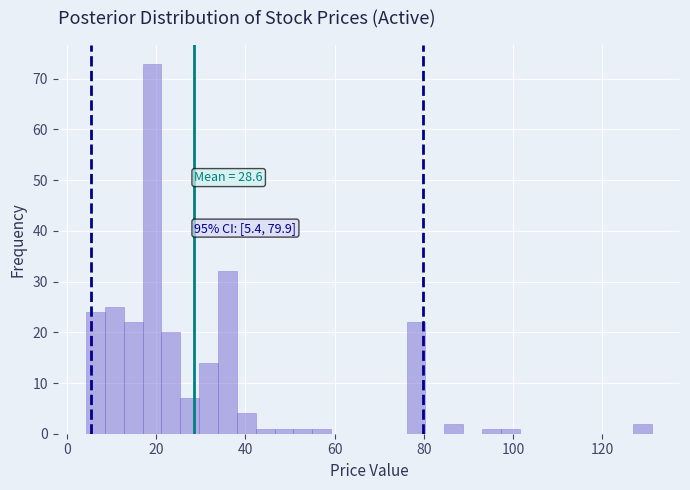

Around what value on the x-axis is the tallest bar? Give the approximate position of its centre, as read against the axis.

20